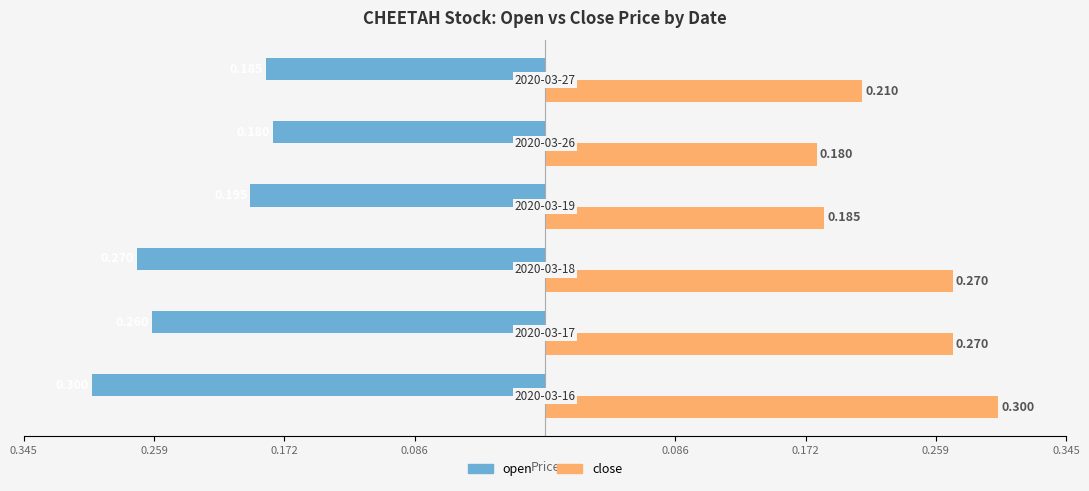

List the series in order of their overall mean, highest first.

close, open